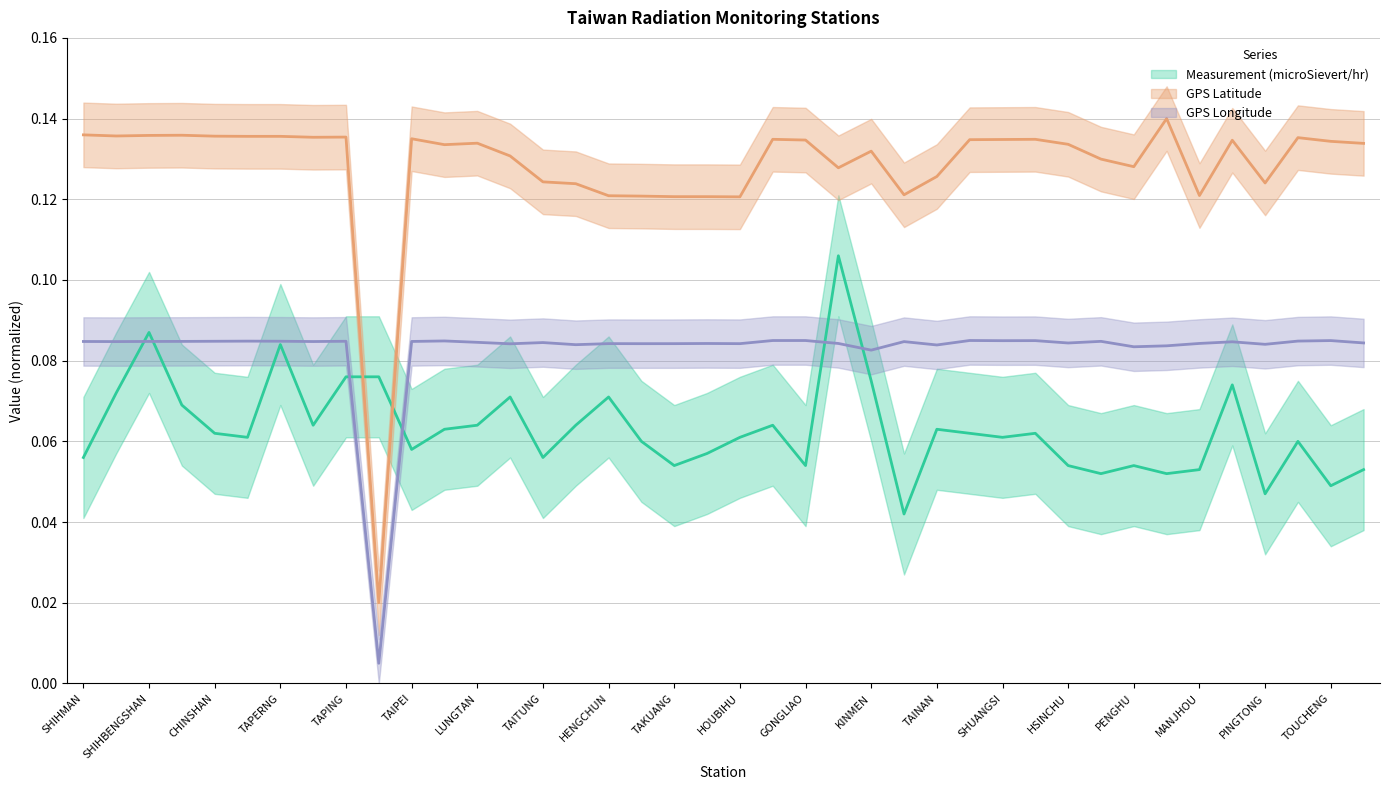

True or false: GPS Latitude and GPS Longitude intersect in this chart.

False